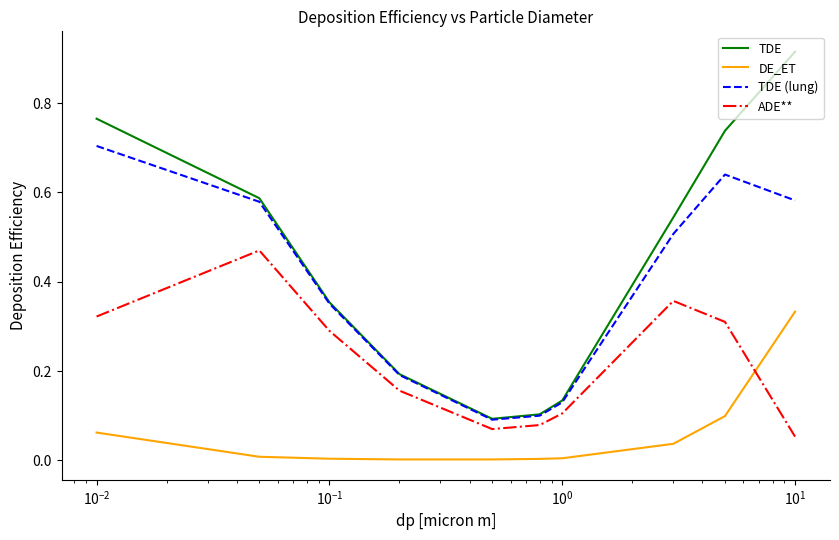

List the series in order of their peak value, lowest first.

DE_ET, ADE**, TDE (lung), TDE